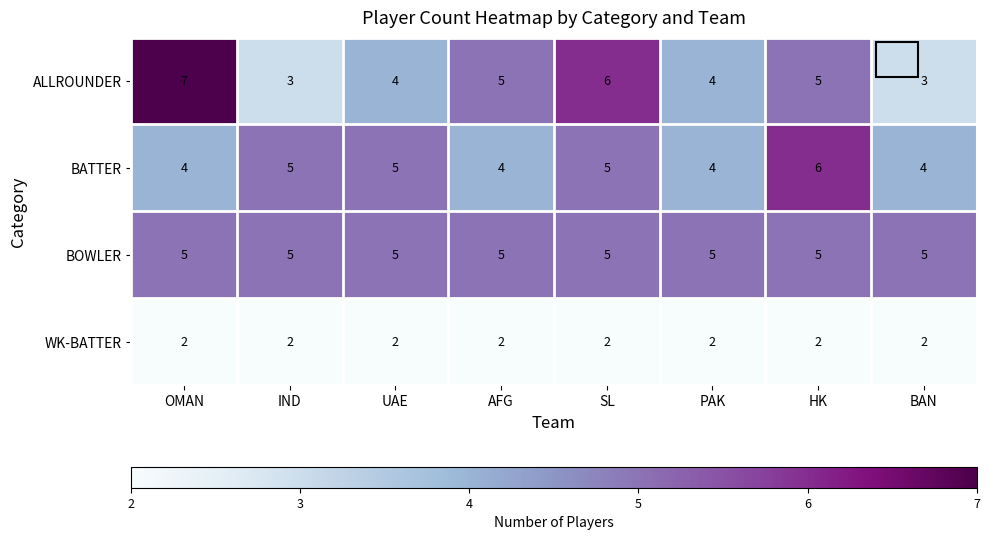

Rank the series by their maximum value, from lowest to highest.

WK-BATTER, BOWLER, BATTER, ALLROUNDER